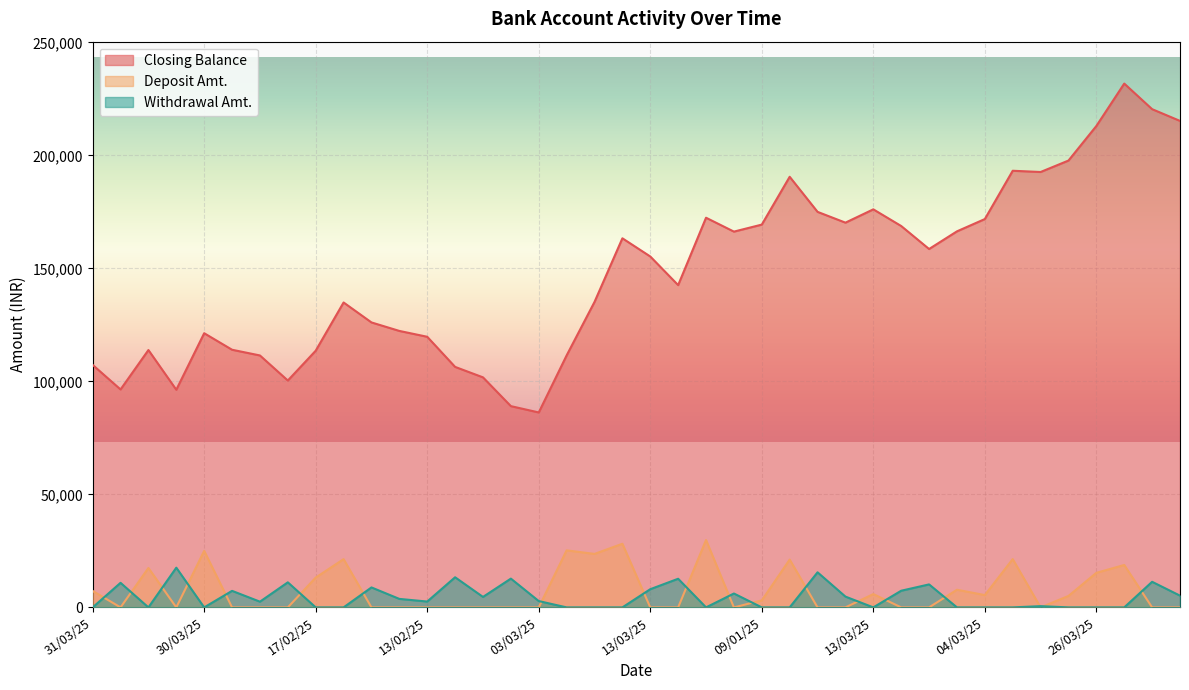

True or false: Deposit Amt. has a value of 14110.8 at 12/03/25.

False